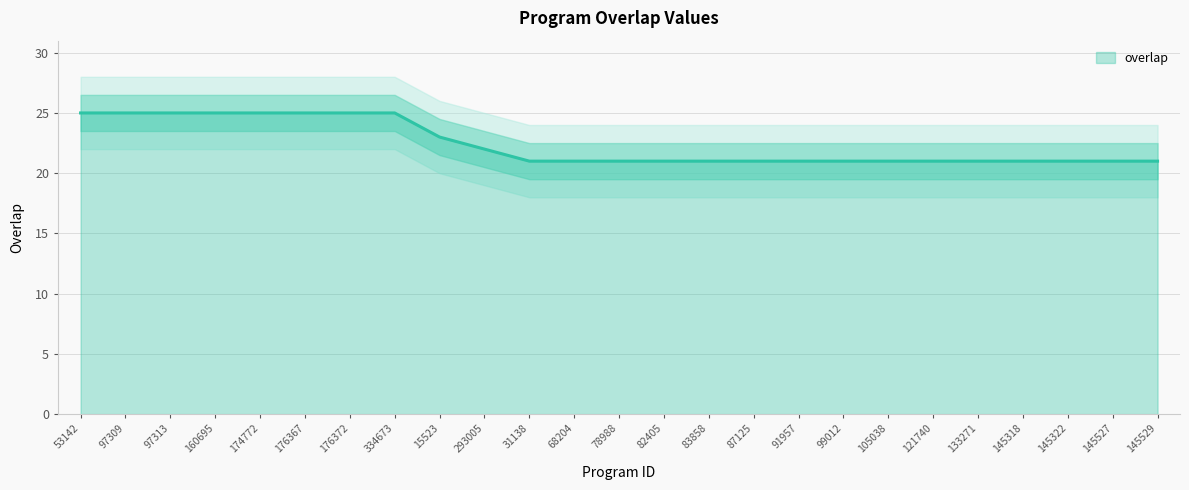

Does the chart display data point markers on the line(s)?

No